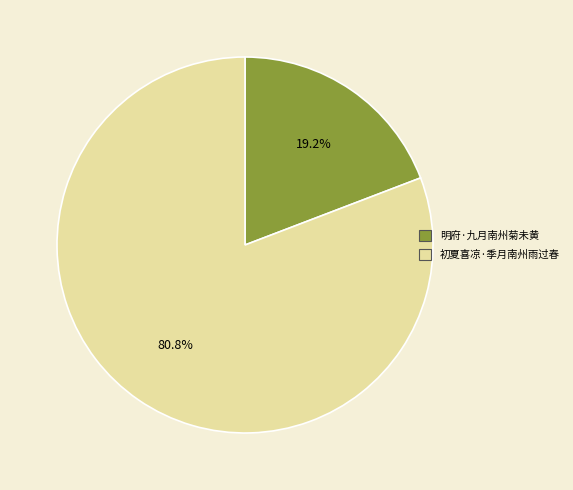

Which has a higher value, 初夏喜凉·季月南州雨过春 or 明府·九月南州菊未黄?

初夏喜凉·季月南州雨过春